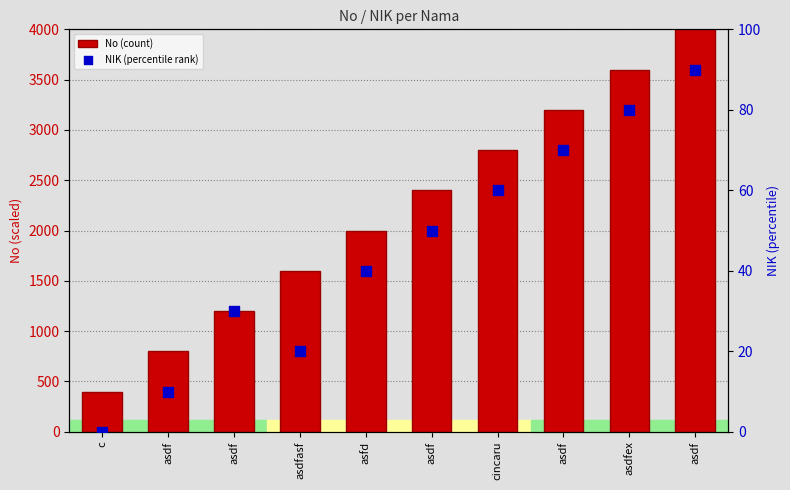

At how many categories does at least one series exceed 2947?

3